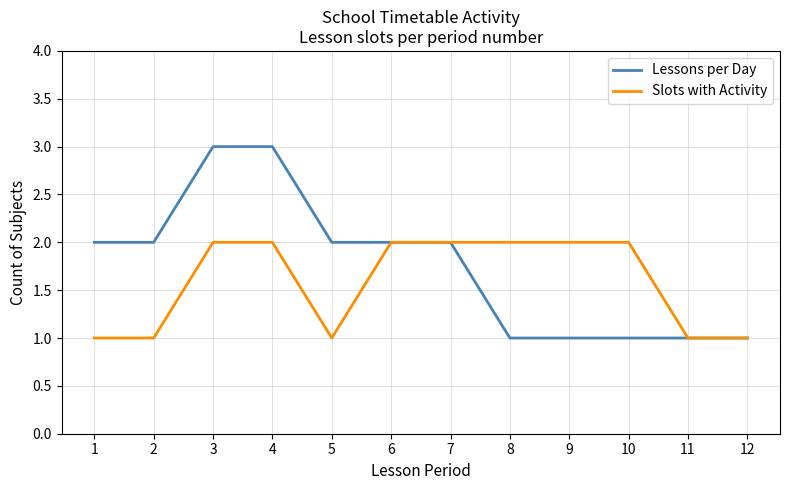

What is the maximum value shown in the chart?

3